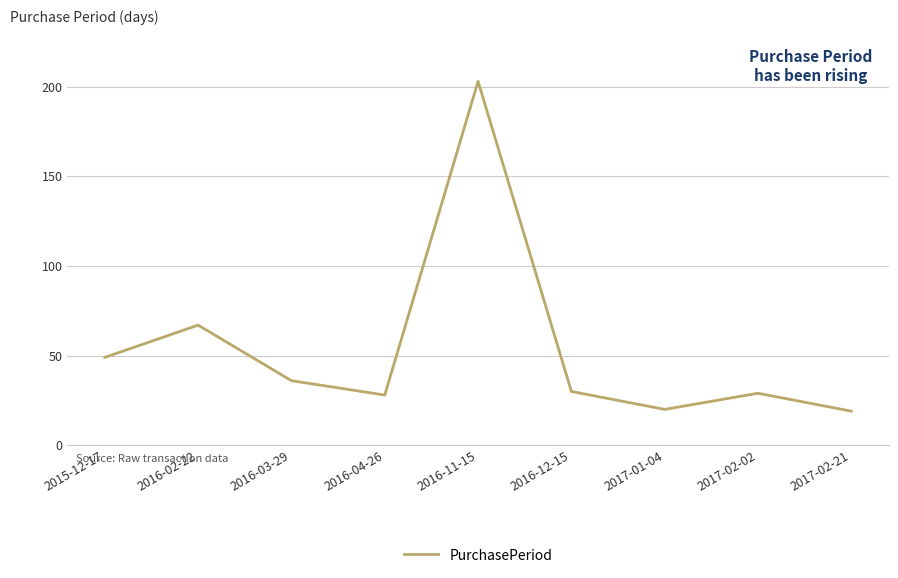

Which label corresponds to the largest value in the chart?

2016-11-15